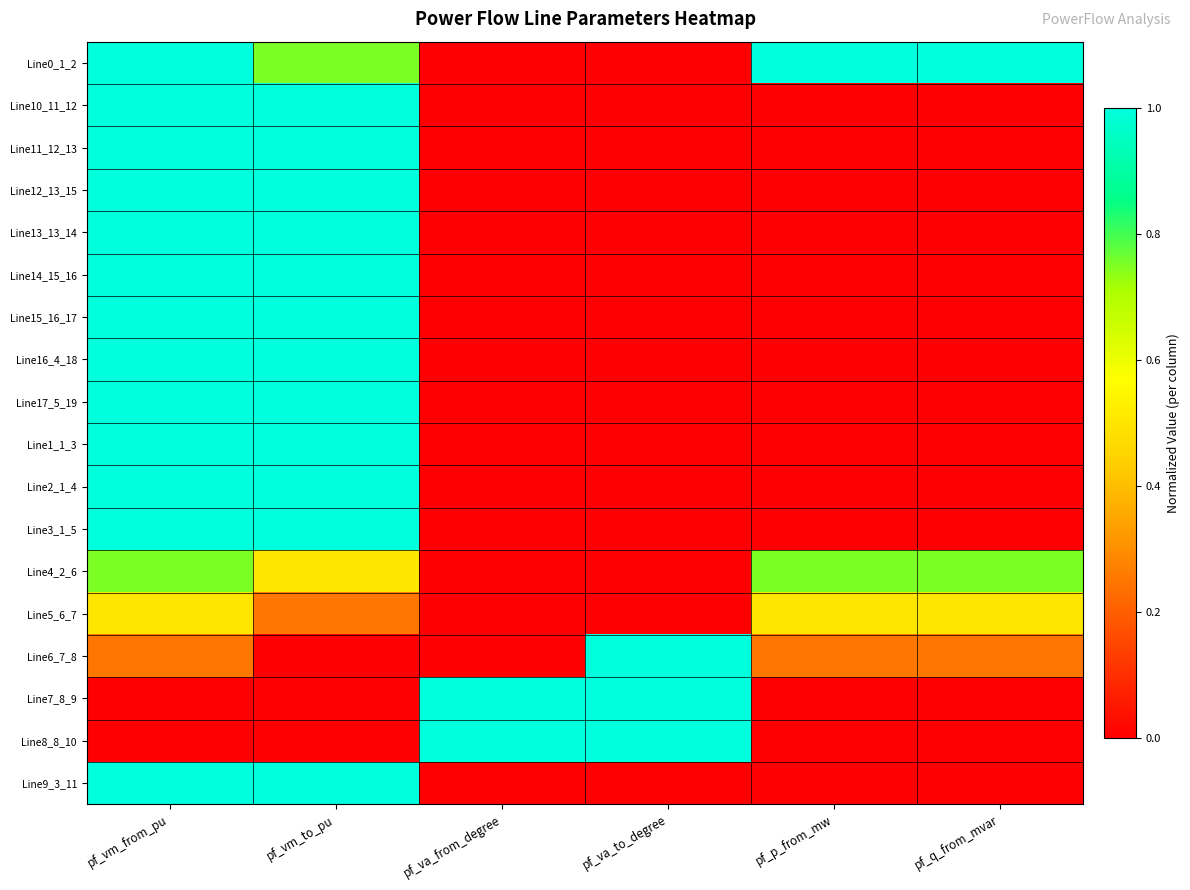

At pf_vm_to_pu, list the series in order from smallest to largest.

Line6_7_8, Line7_8_9, Line8_8_10, Line5_6_7, Line4_2_6, Line0_1_2, Line2_1_4, Line3_1_5, Line16_4_18, Line17_5_19, Line1_1_3, Line9_3_11, Line10_11_12, Line11_12_13, Line13_13_14, Line12_13_15, Line14_15_16, Line15_16_17